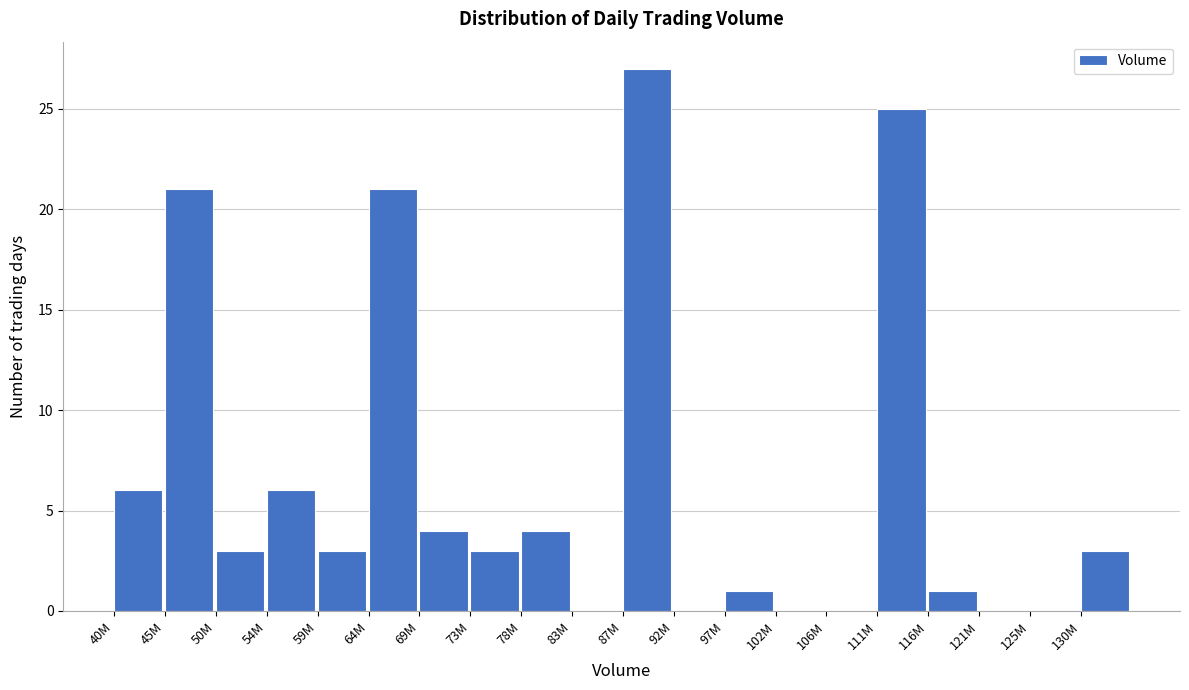

Reading right to left, list all the values displayed in this chart.

130M=3	125M=0	121M=0	116M=1	111M=25	106M=0	102M=0	97M=1	92M=0	87M=27	83M=0	78M=4	73M=3	69M=4	64M=21	59M=3	54M=6	50M=3	45M=21	40M=6